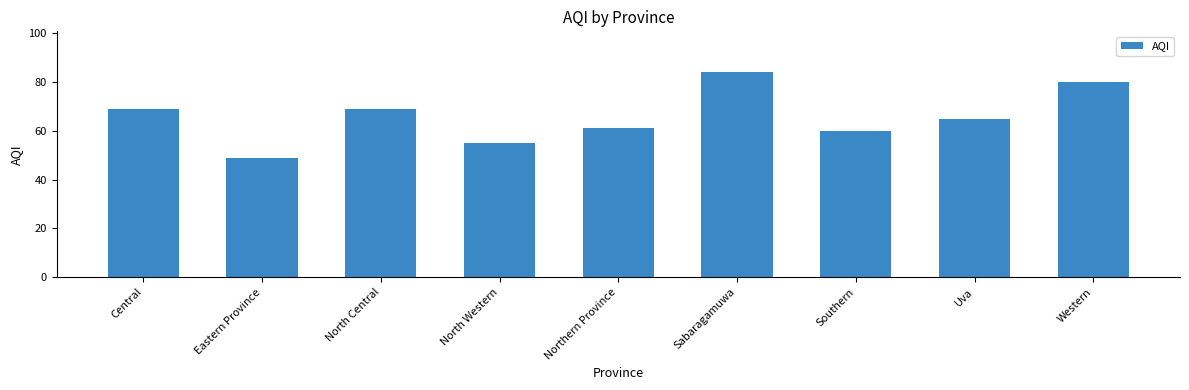

What position from the left is Sabaragamuwa?

6